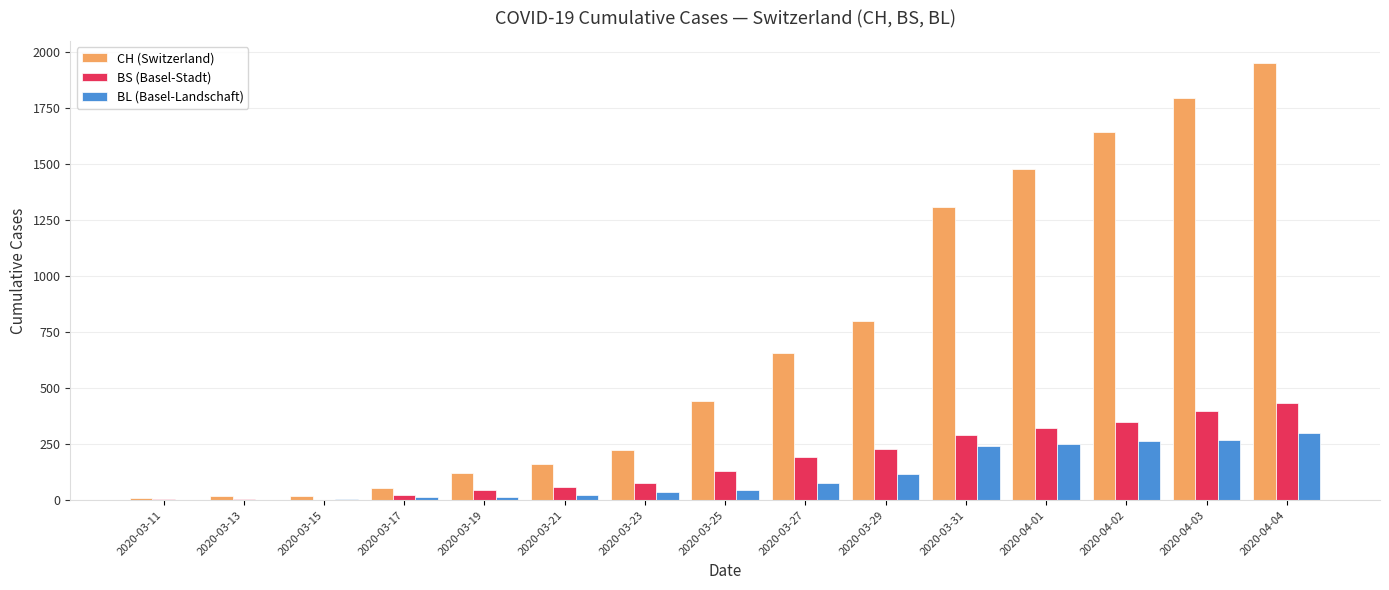

What is the sum of all CH (Switzerland) values?

10673